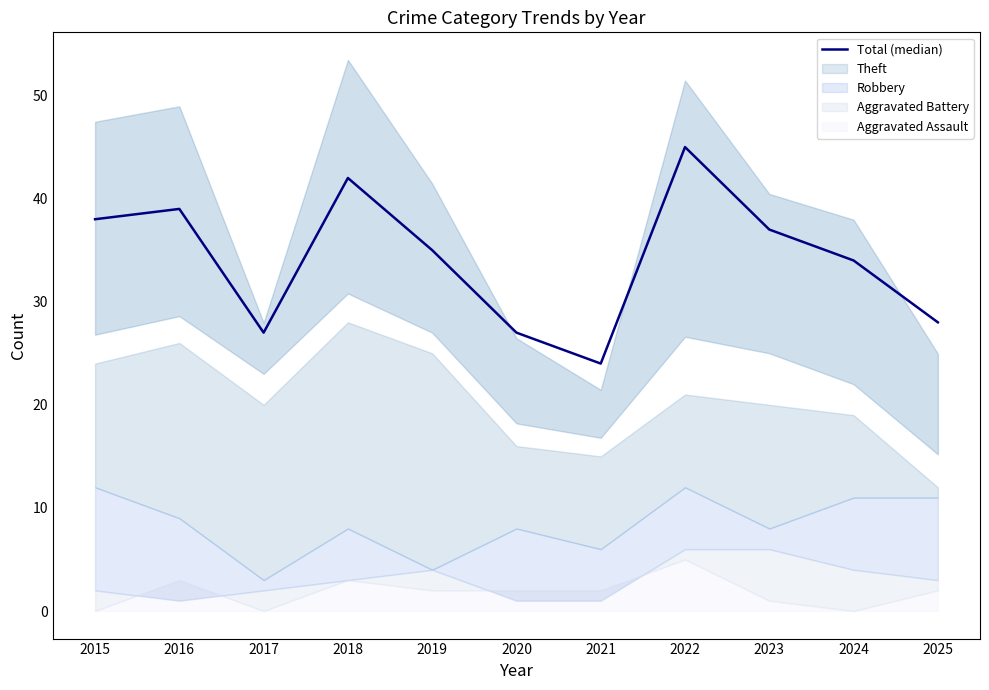

Does the chart display data point markers on the line(s)?

No